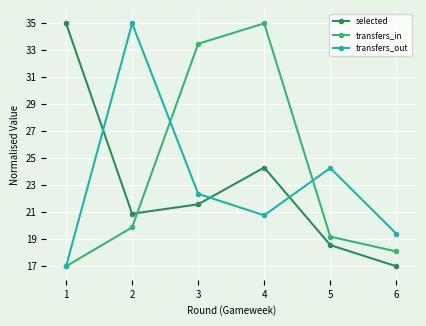

Rank the categories by selected value from lowest to highest.

6, 5, 2, 3, 4, 1